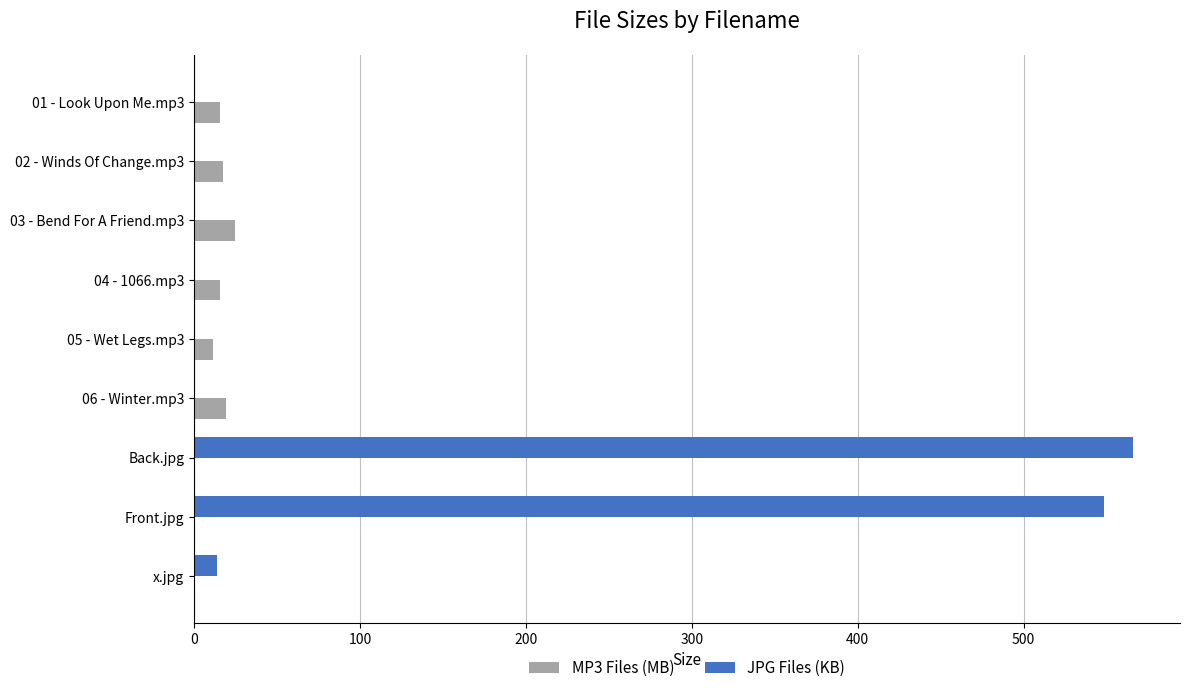

Is the value of MP3 Files (MB) at 03 - Bend For A Friend.mp3 greater than the value of JPG Files (KB) at 05 - Wet Legs.mp3?

Yes